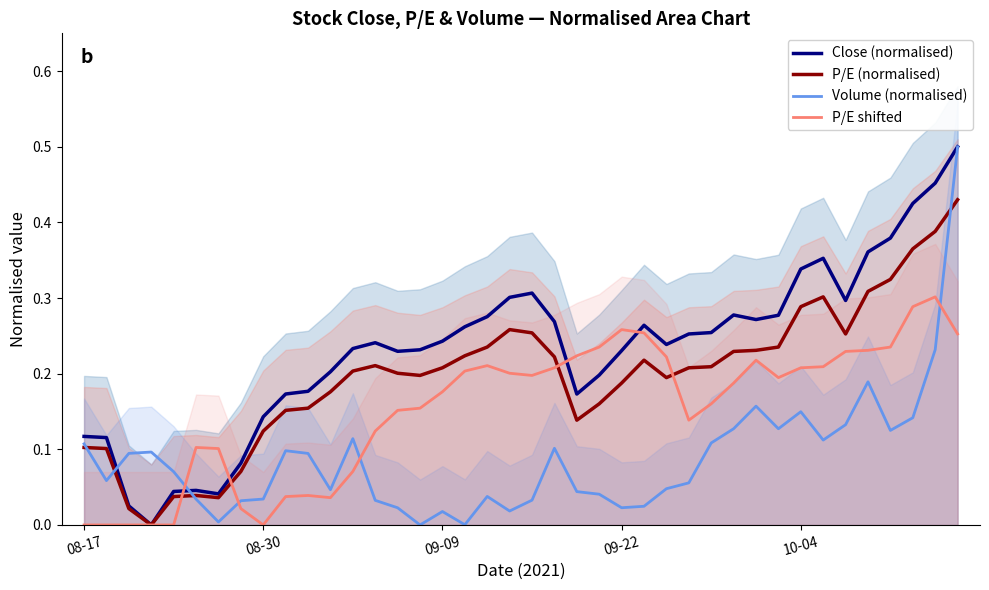

True or false: P/E (normalised) and P/E shifted cross at least once.

True